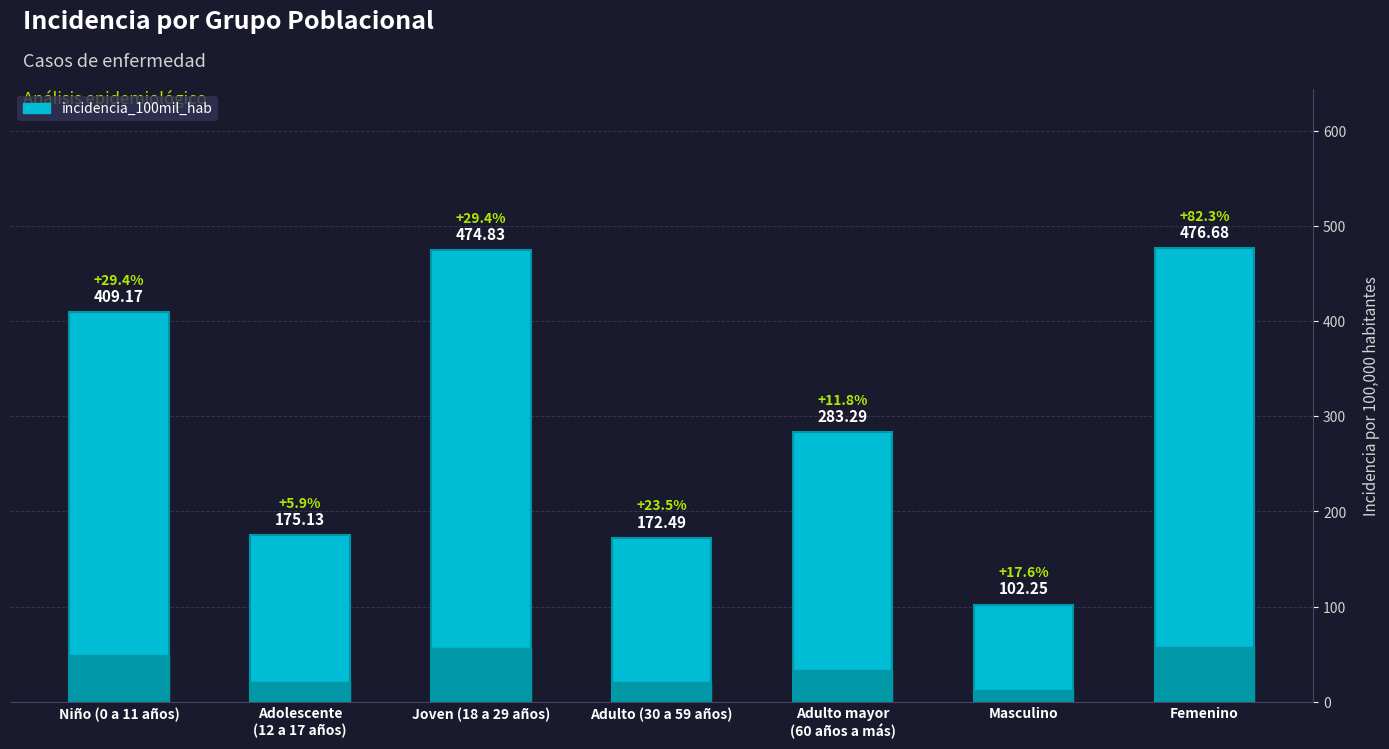

Between Adolescente
(12 a 17 años) and Masculino, which is larger?

Adolescente
(12 a 17 años)